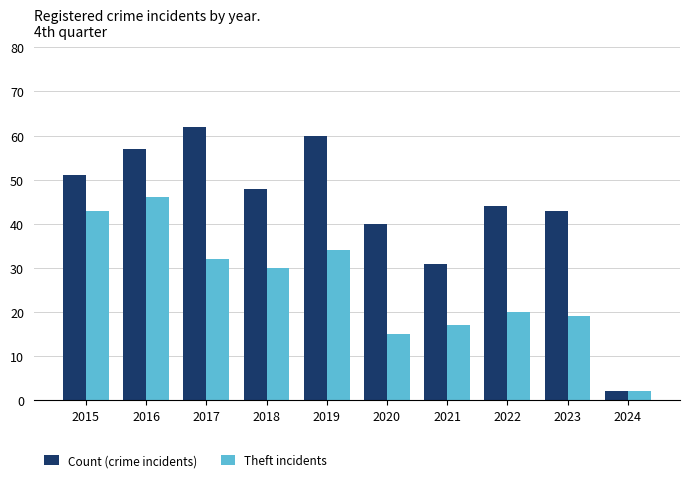

Read the Count (crime incidents) value at 2020, to the nearest 5.

40